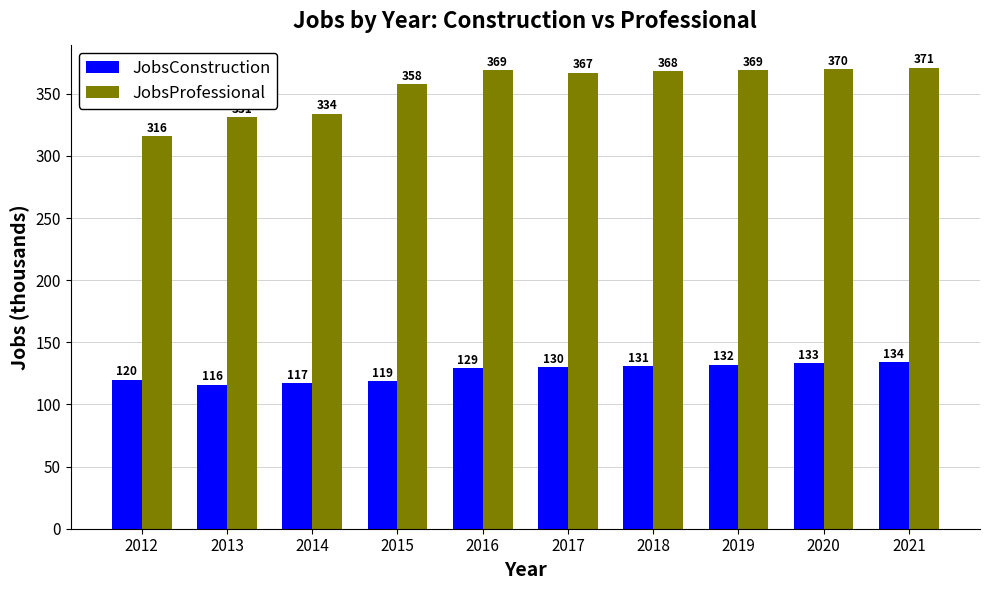

Is the value of JobsConstruction at 2012 greater than the value of JobsProfessional at 2012?

No